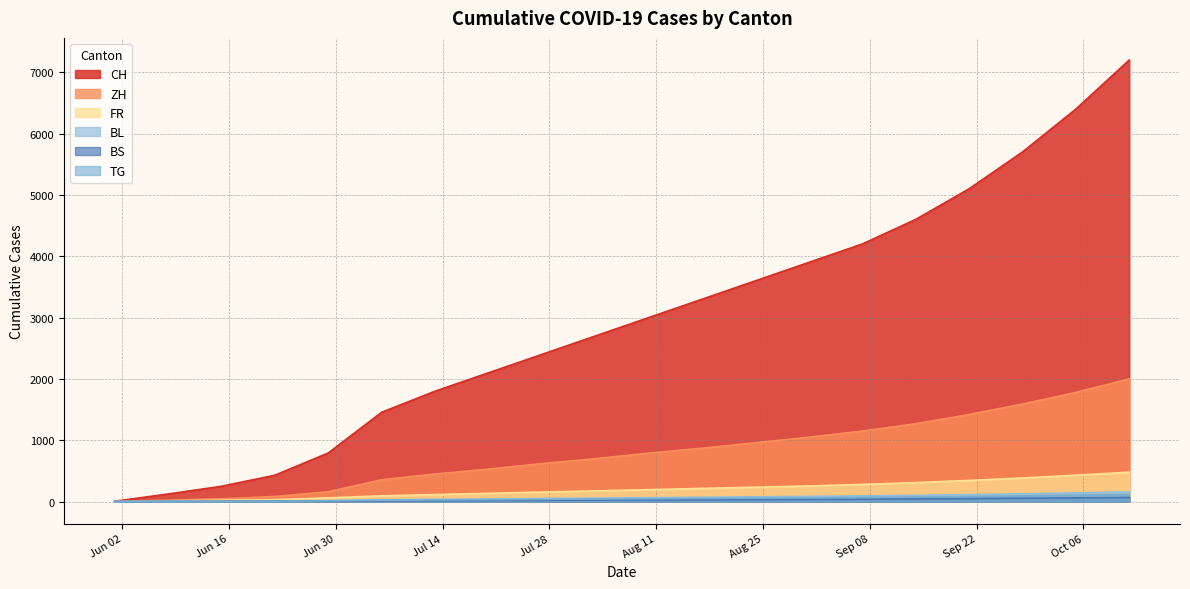

How many lines are shown in the chart?

6